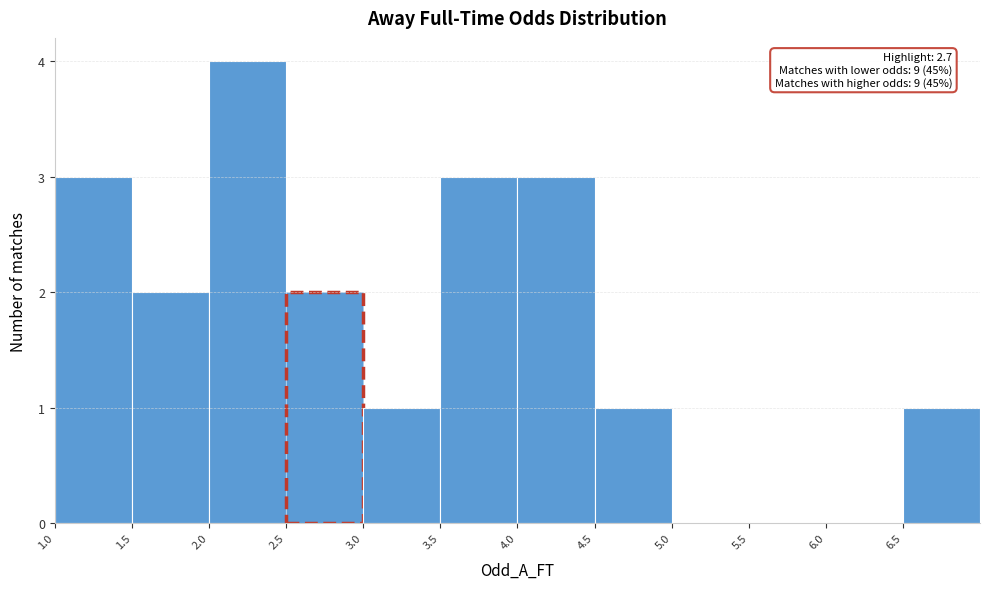

Over which range of the x-axis is the bar tallest?

2.0 to 2.5